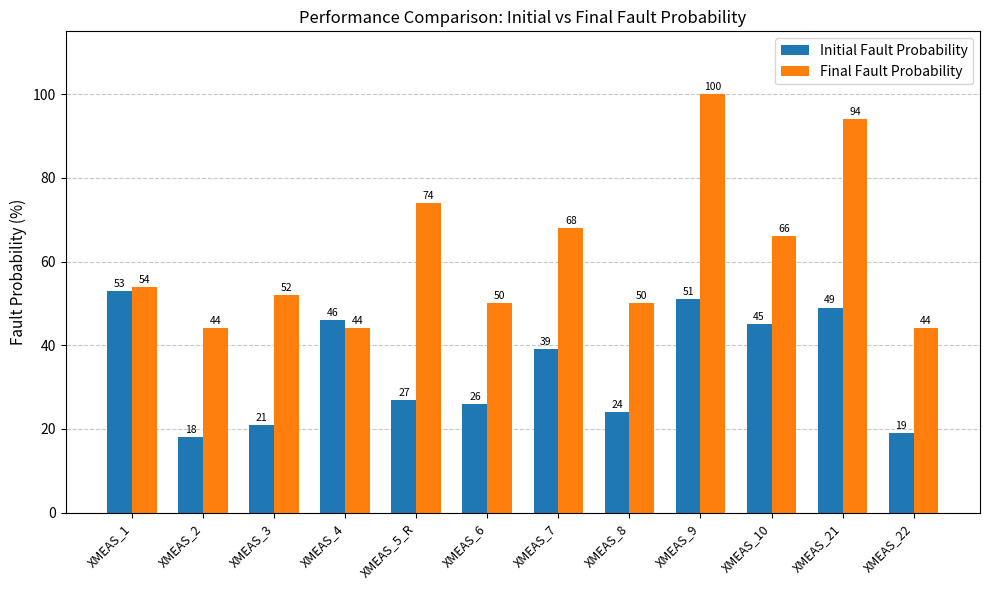

The Final Fault Probability series shows 68 at XMEAS_7. True or false?

True